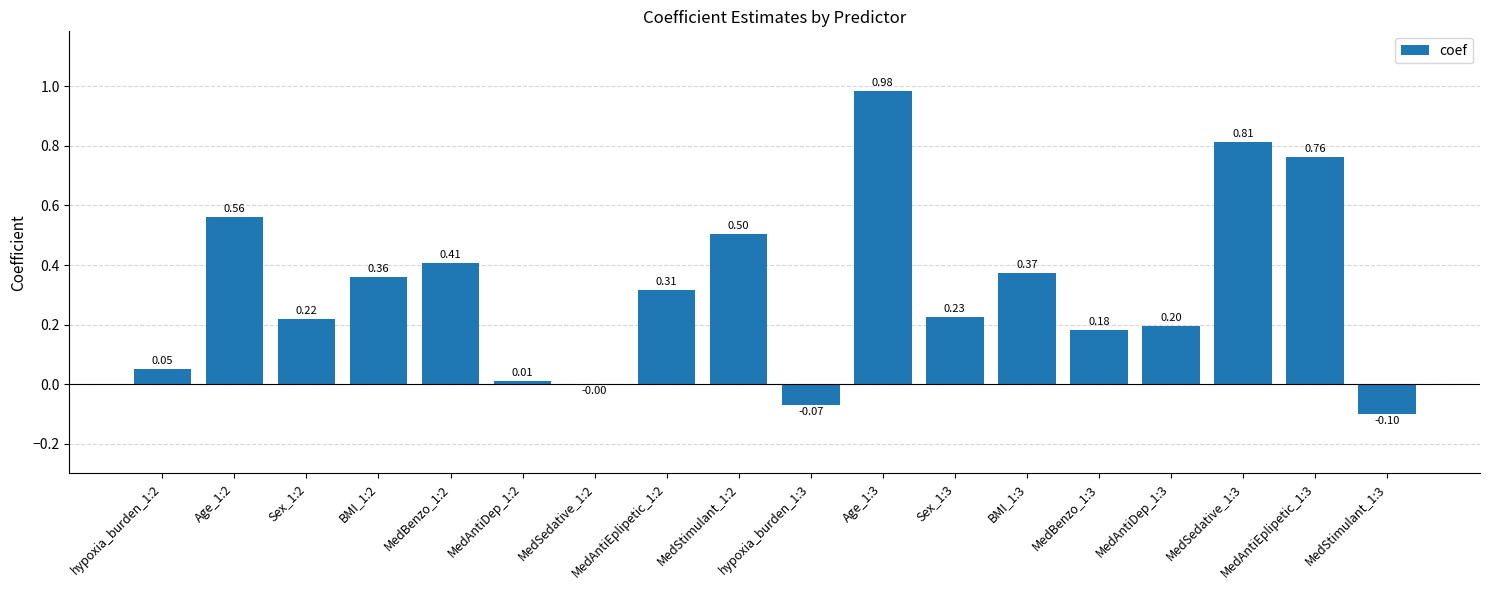

What is the sum of the values at Age_1:3 and MedBenzo_1:3?

1.2